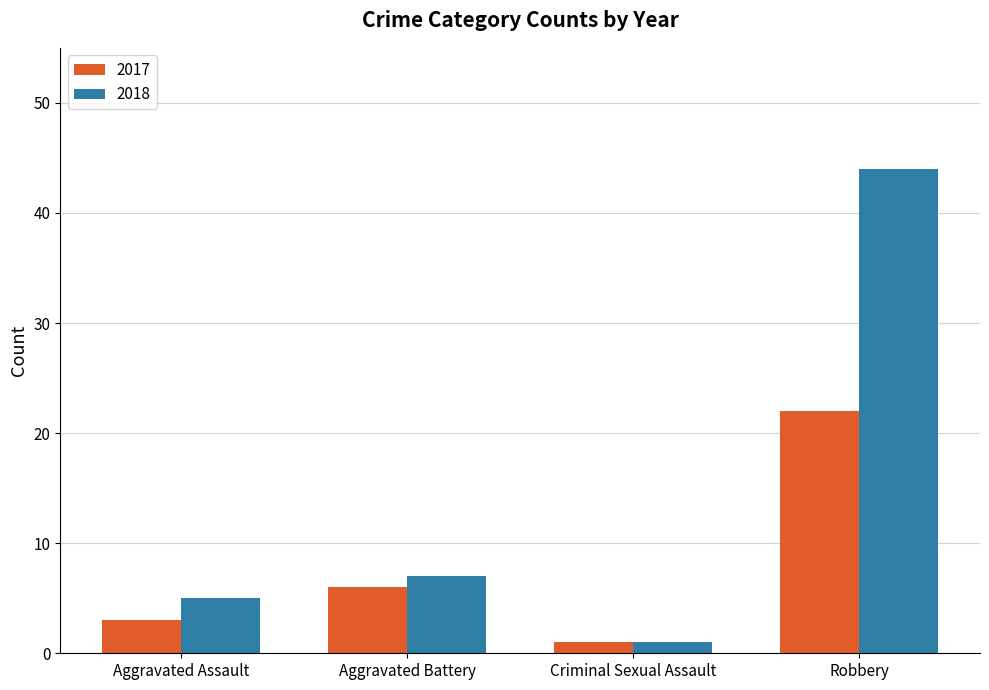

How many series are shown in this chart?

2